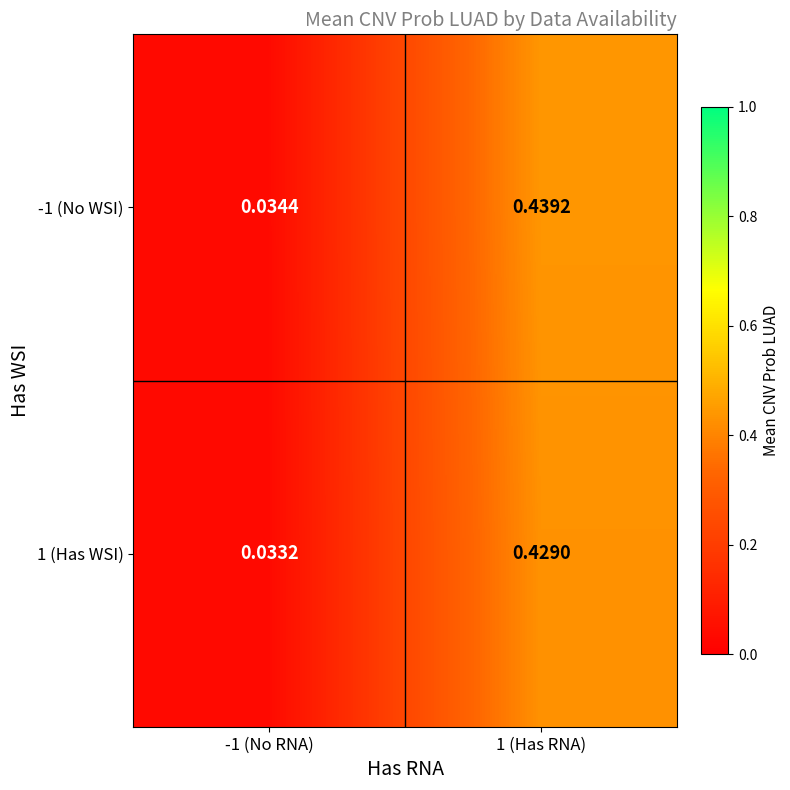

List the series in order of their overall mean, highest first.

-1 (No WSI), 1 (Has WSI)